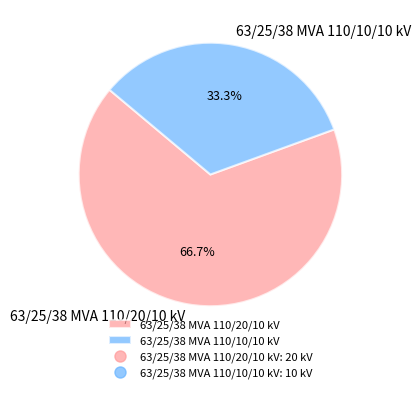

To the nearest percent, what is the difference between the largest and smallest slice percentages?

33%